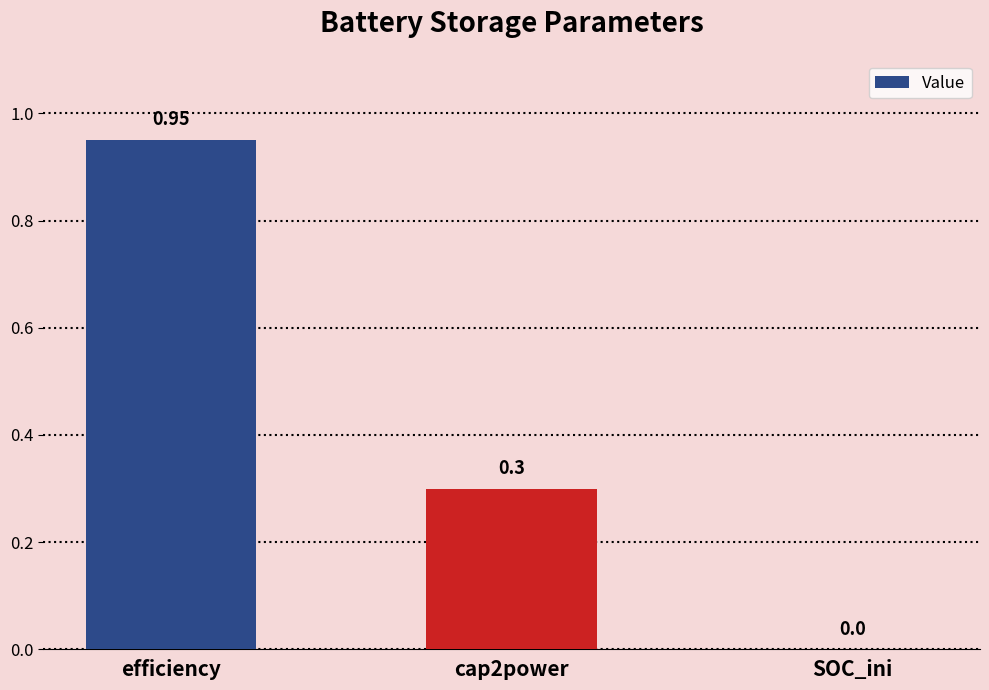

Which label corresponds to the largest value in the chart?

efficiency